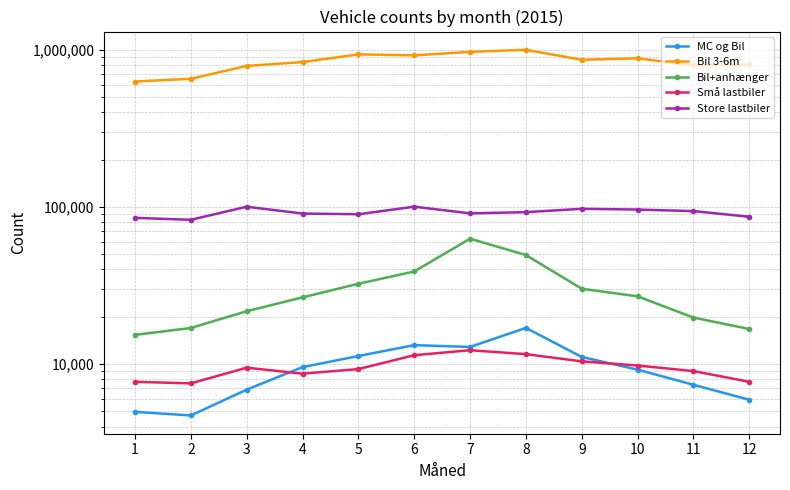

What is the sum of all MC og Bil values?

113852